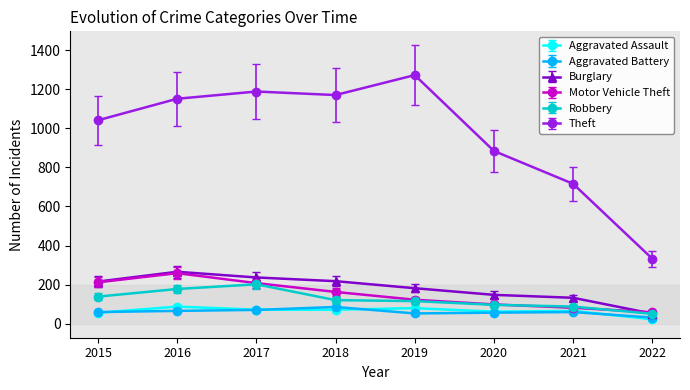

True or false: Robbery and Theft cross at least once.

False